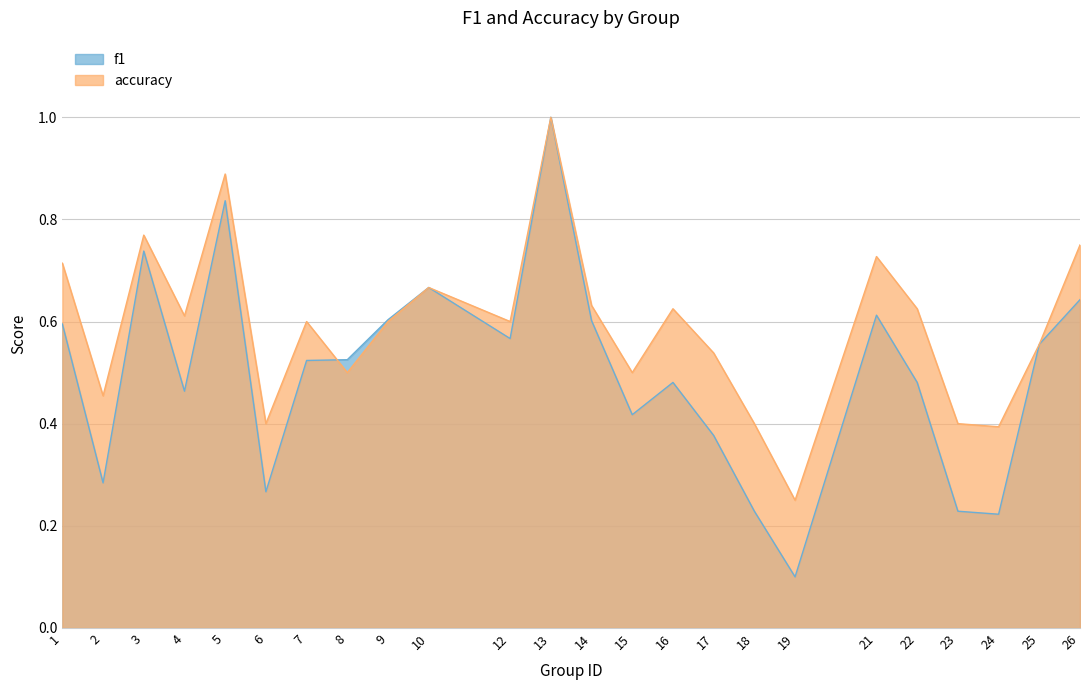

What is the sum of all accuracy values?

14.2